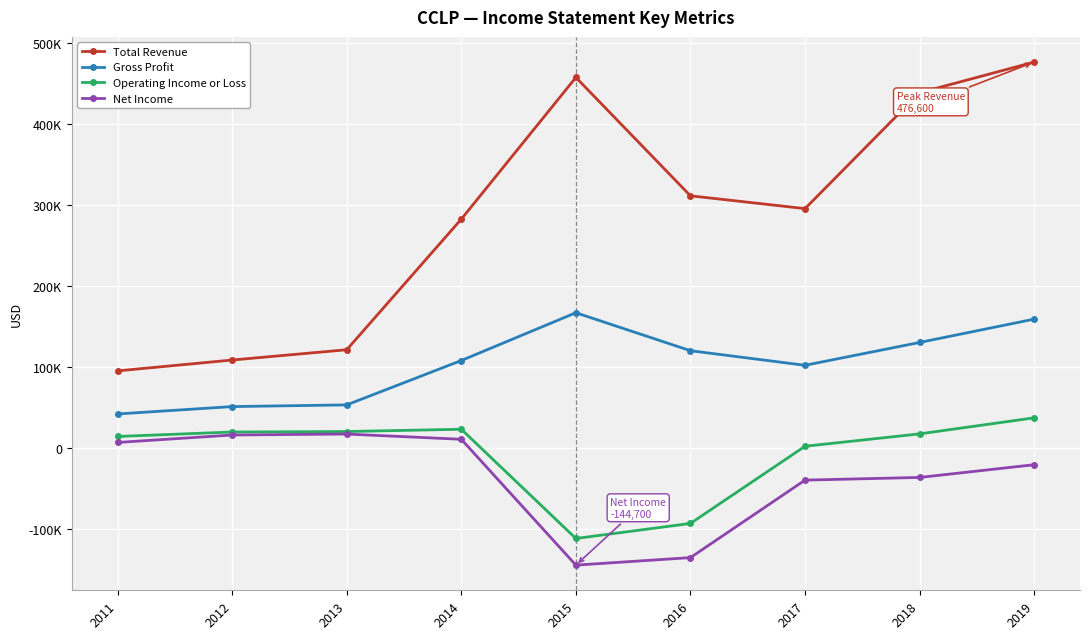

Rank the series at 2013 from lowest to highest value.

Net Income, Operating Income or Loss, Gross Profit, Total Revenue